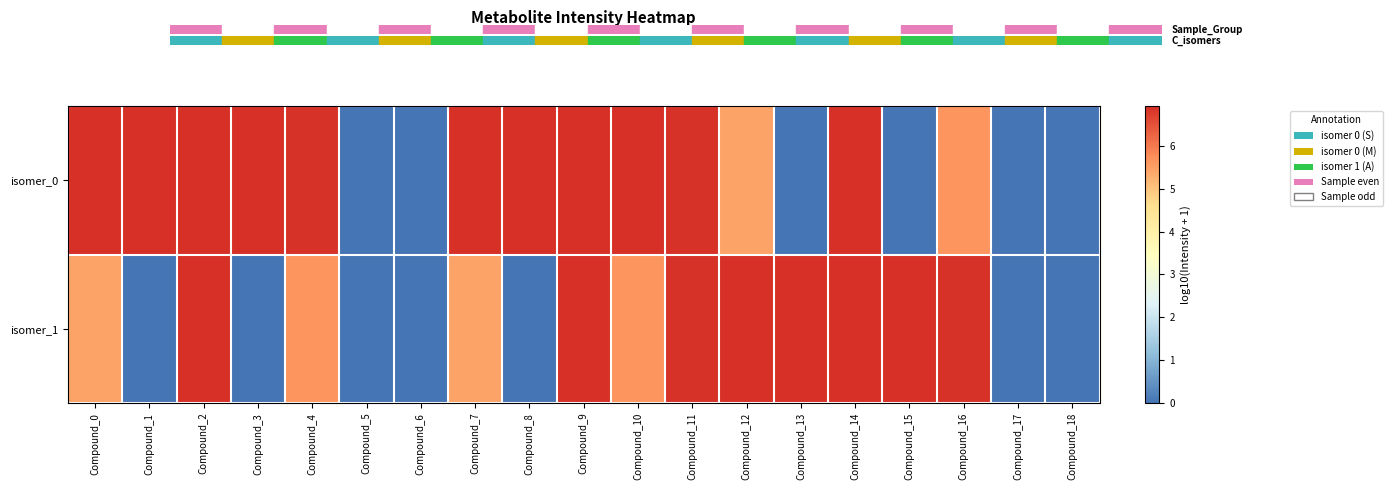

At which category does the chart reach its peak across all series?

Compound_2